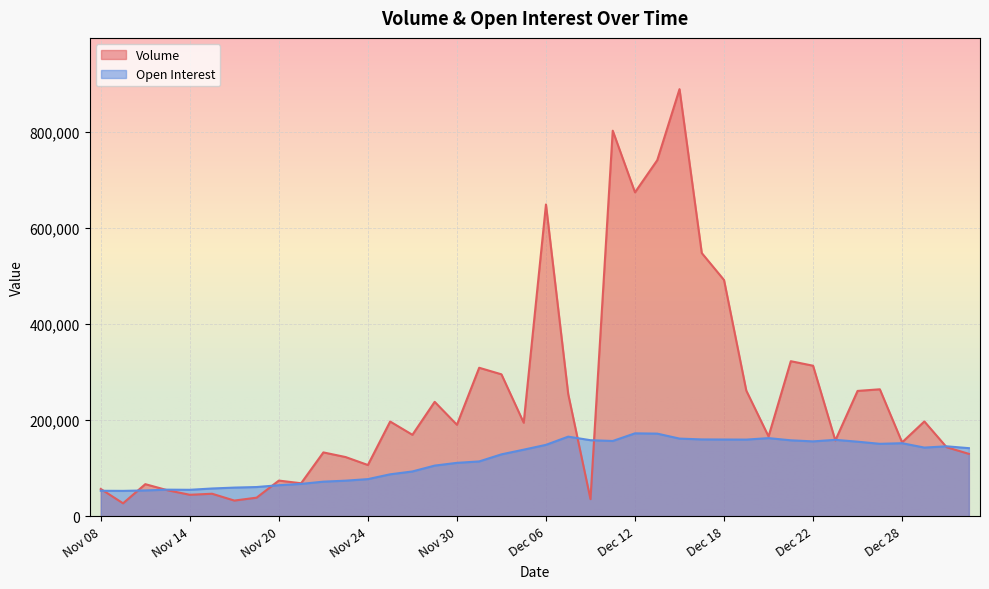

How many intersections are there between Open Interest and Volume?

9